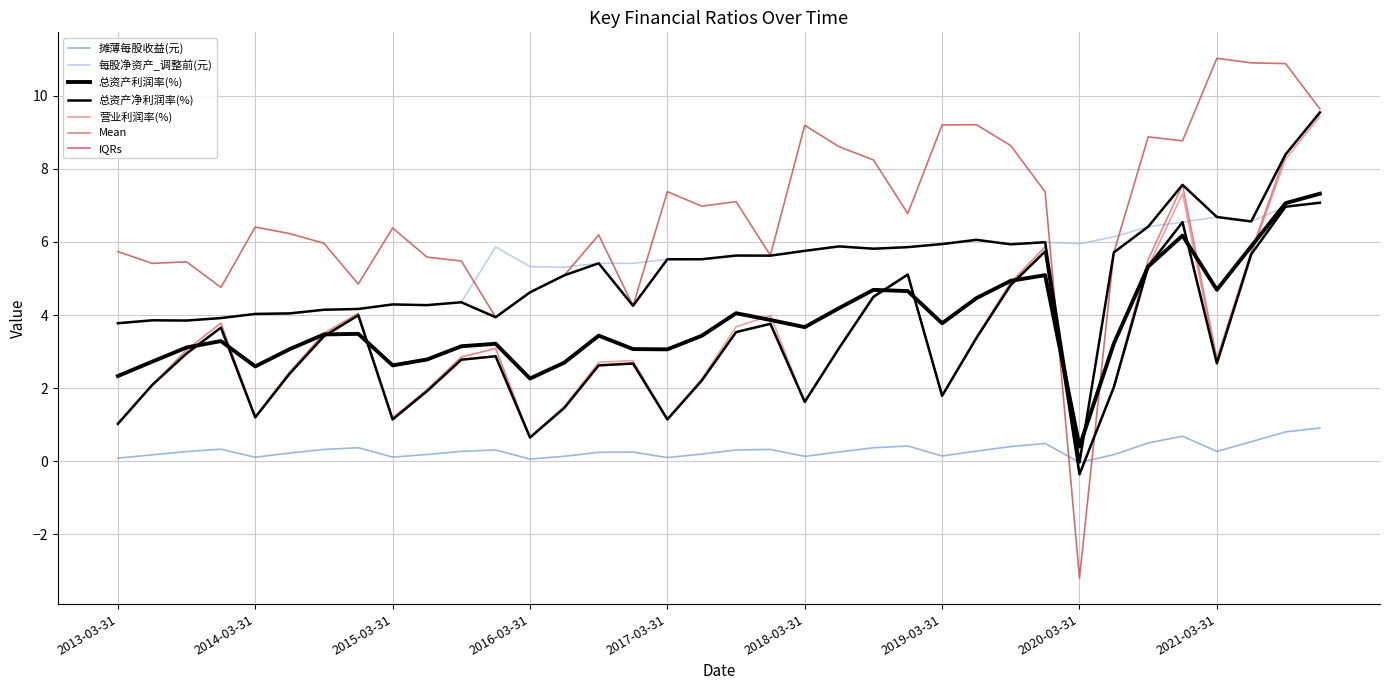

What is the value of the 摊薄每股收益(元) point at the 23rd from the left?

0.4